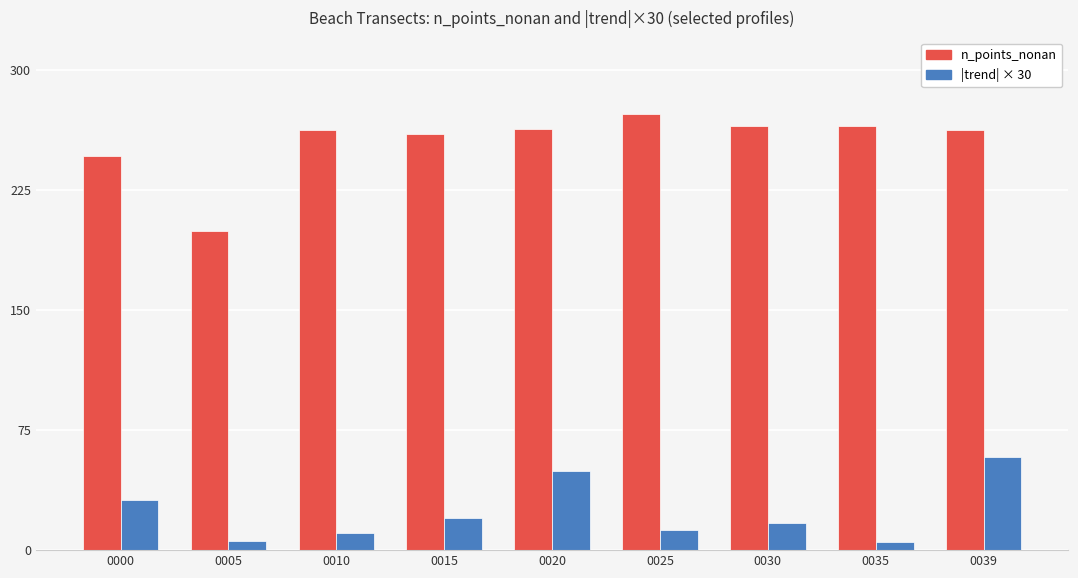

Is the value of n_points_nonan at 0030 greater than the value of |trend| × 30 at 0030?

Yes